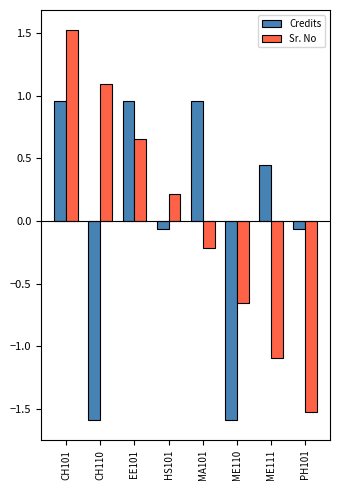

What is the difference between the second highest and minimum values in the Credits series?

2.5